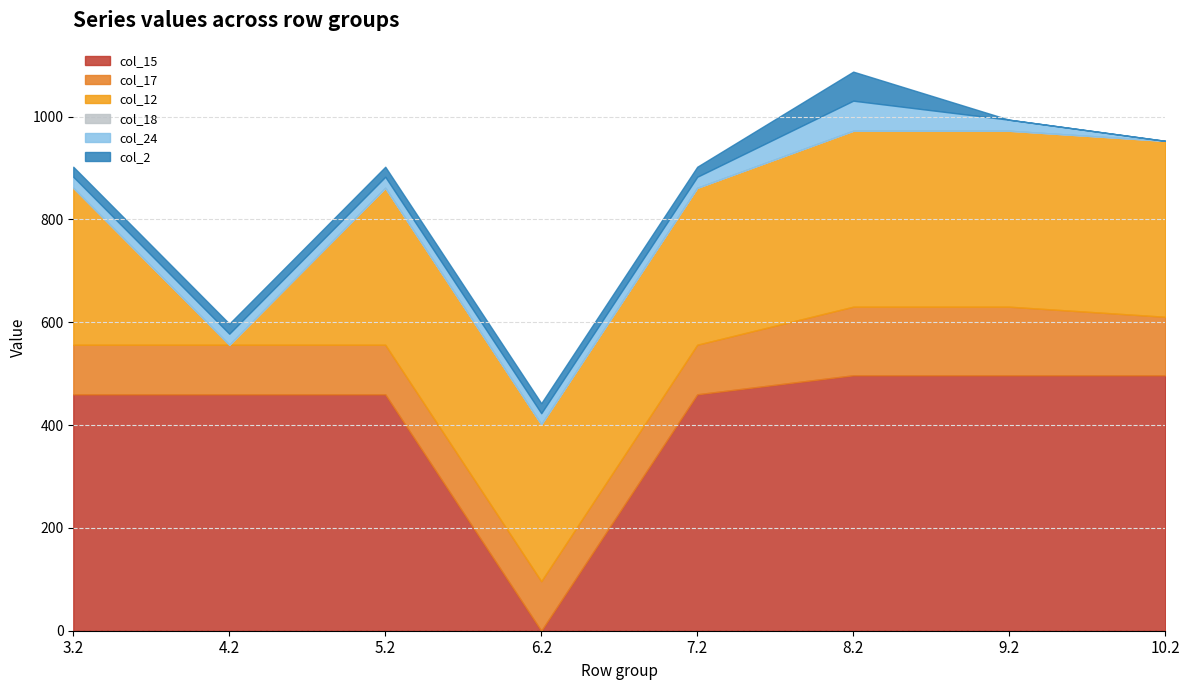

How many values in the col_15 series are below 459?

1